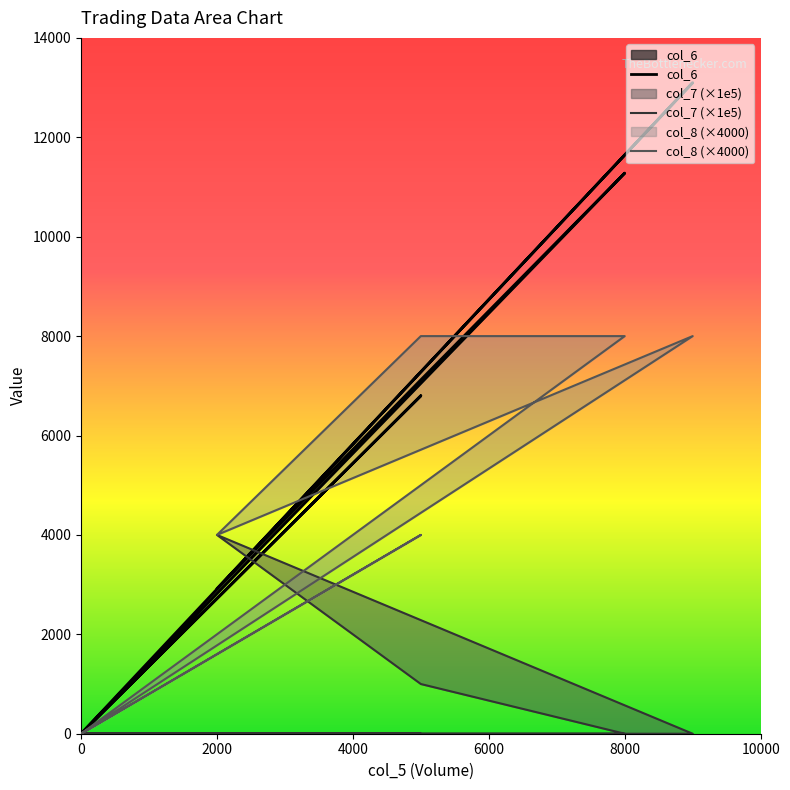

True or false: col_6 and col_8 (×4000) cross at least once.

True